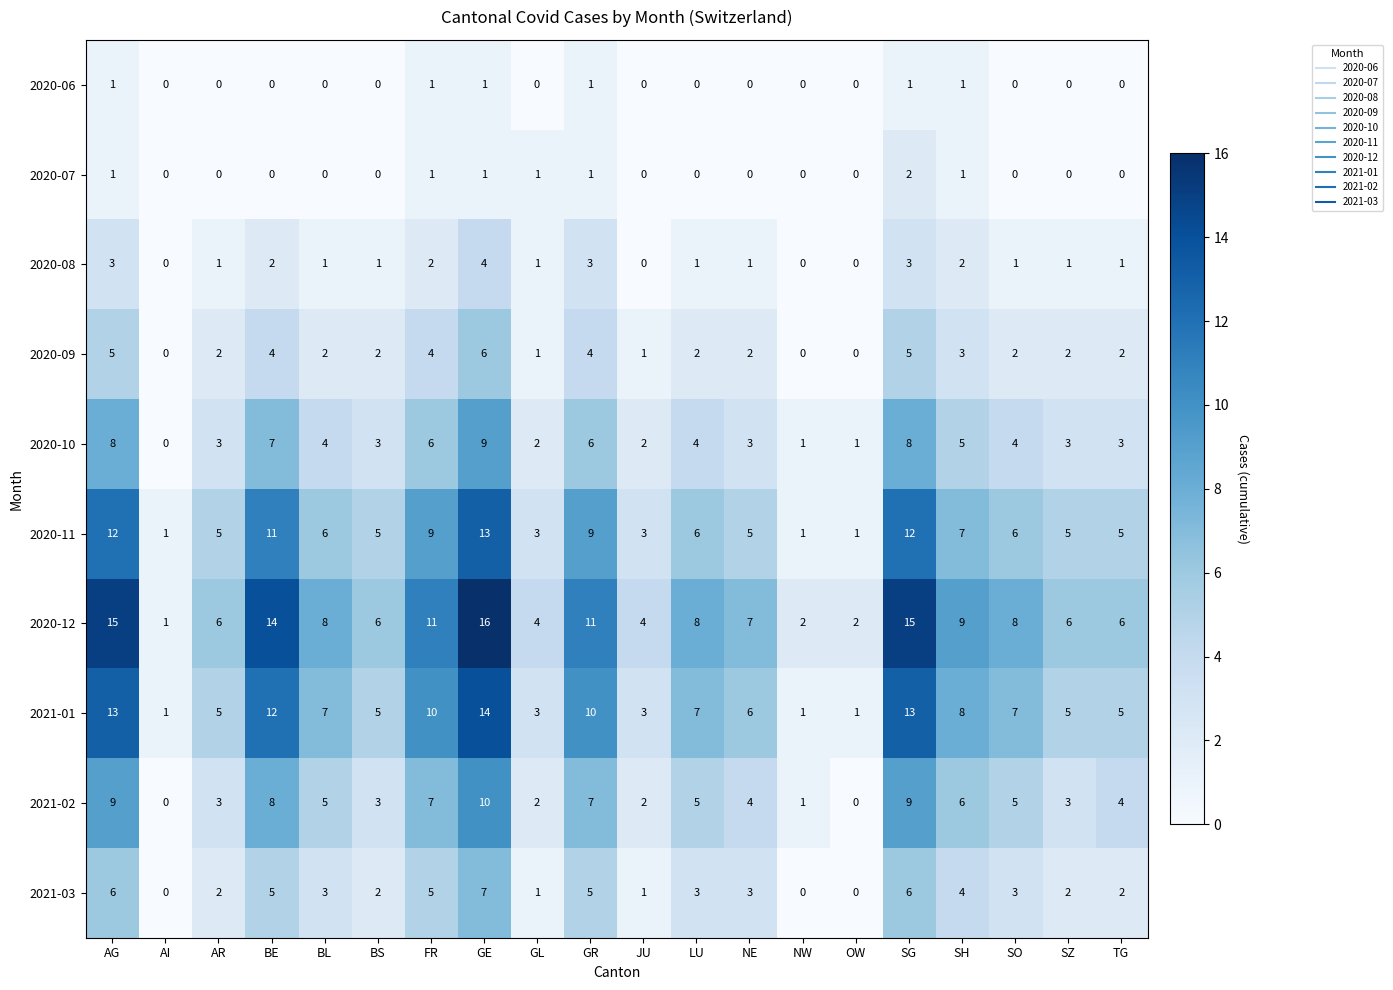

Which category has the highest value across all series?

GE